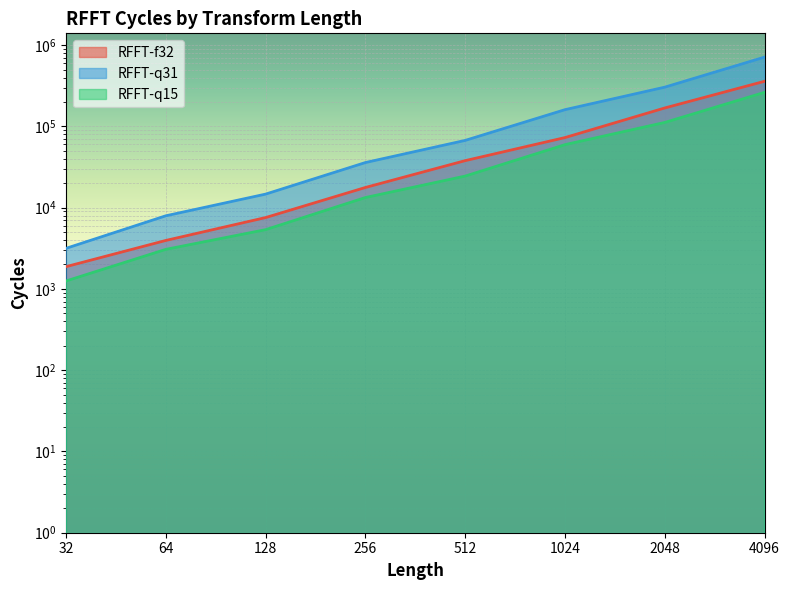

What value does the RFFT-q31 series have at 1024, to the nearest 10?

160760